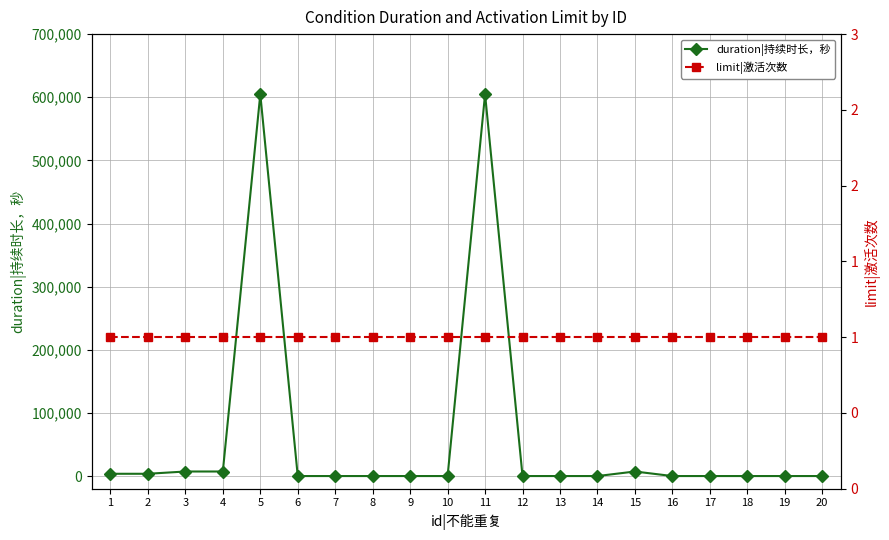

Between 19 and 13, which is larger?

19